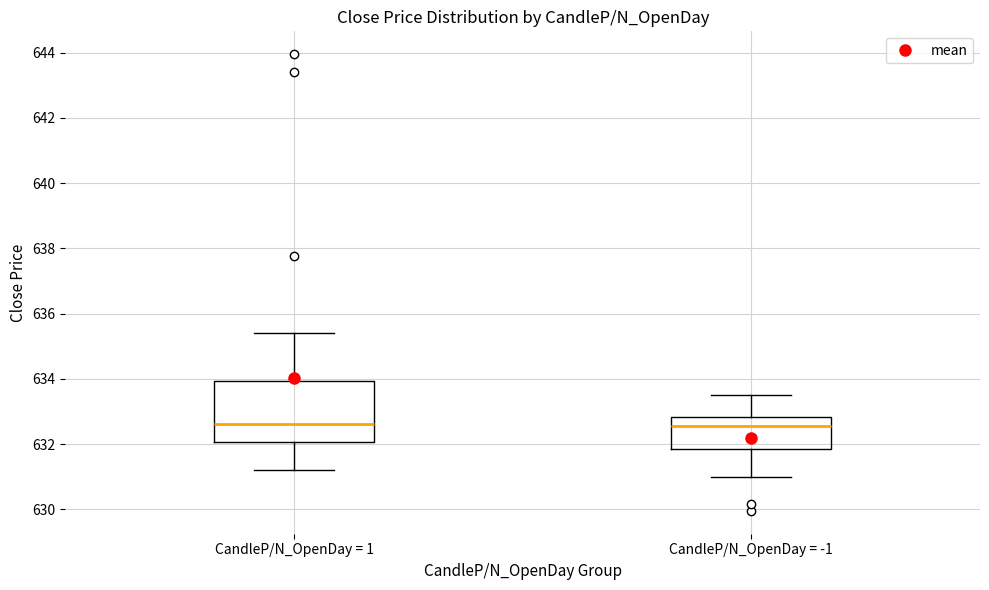

Which box is the tallest, from its lower edge to its upper edge?

CandleP/N_OpenDay = 1